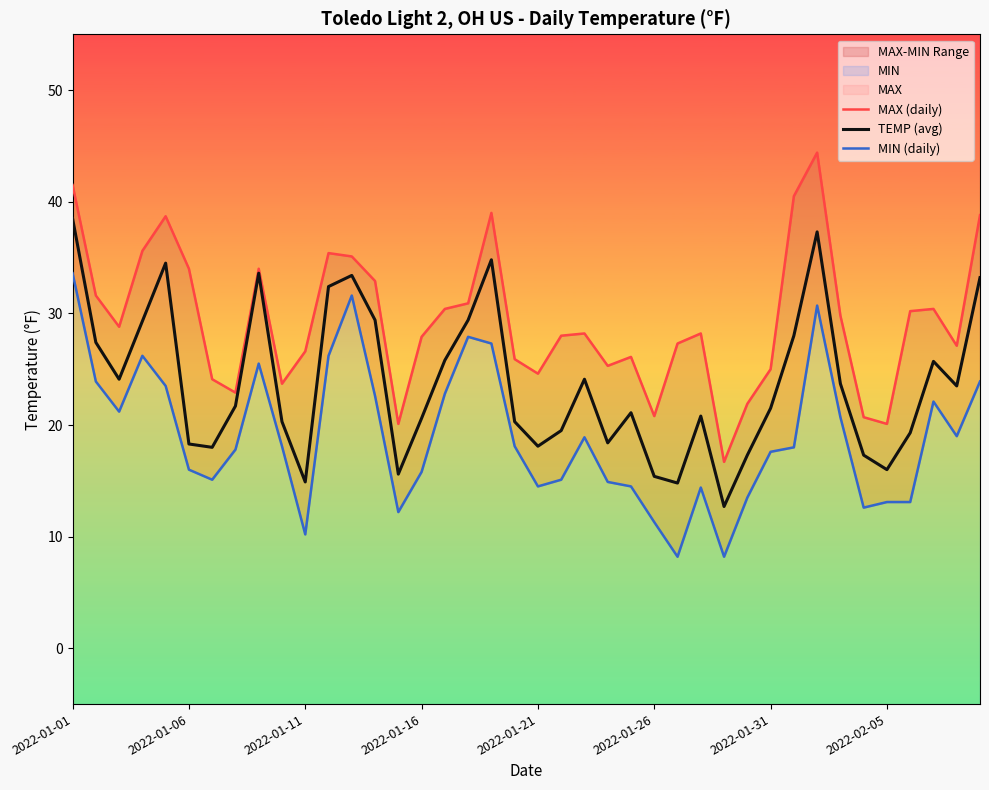

At which category does the chart reach its minimum across all series?

26